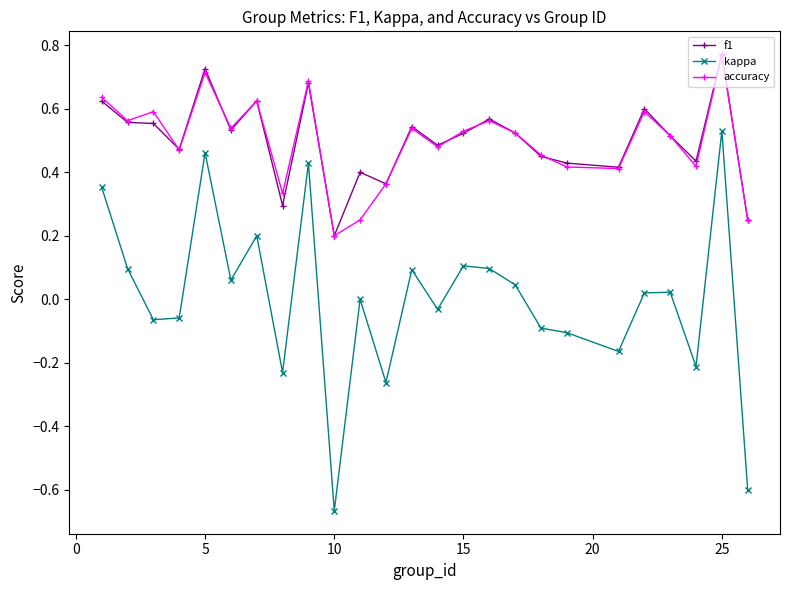

True or false: accuracy and kappa cross at least once.

False